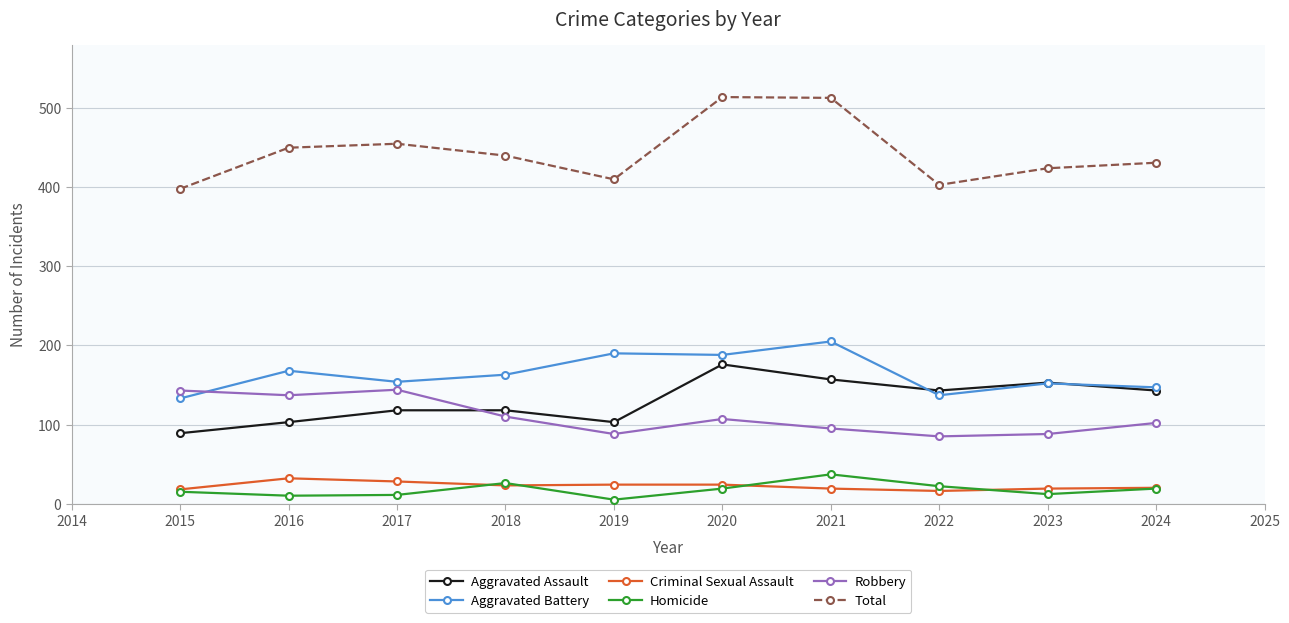

True or false: Total has a value of 746 at 2016.

False